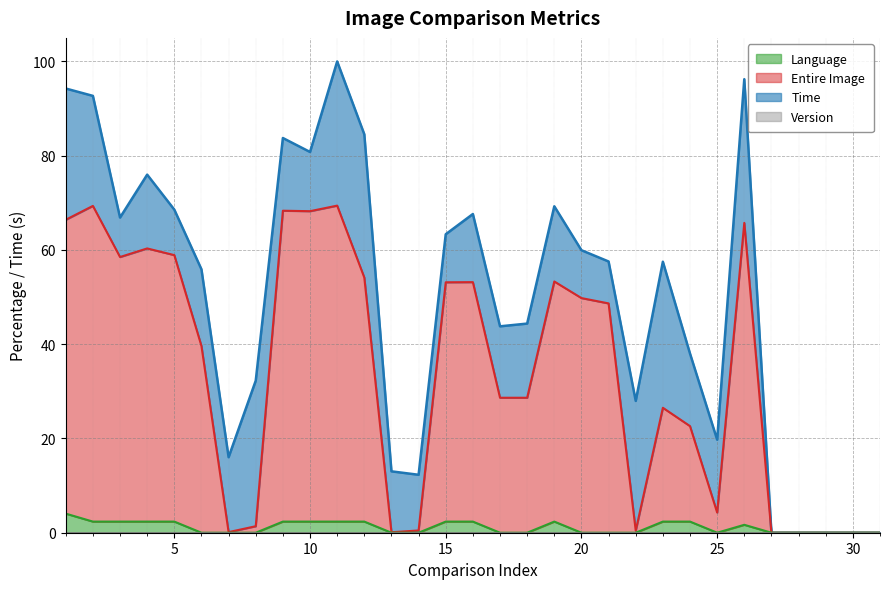

What is the difference between the maximum and second lowest values in the Language series?

4.0